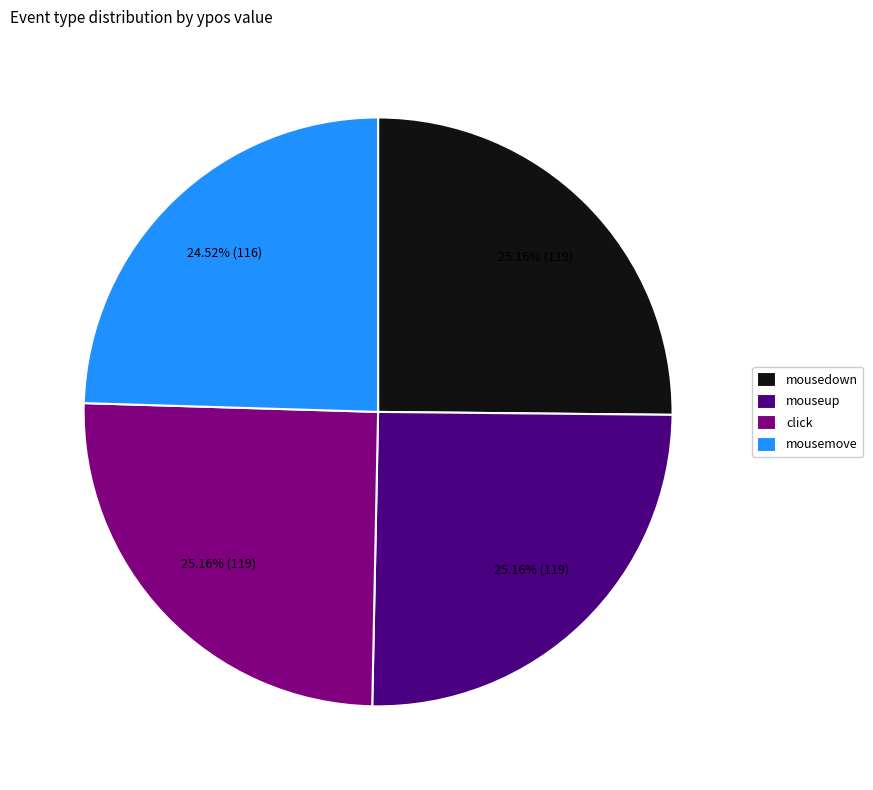

How many slices are in this pie chart?

4